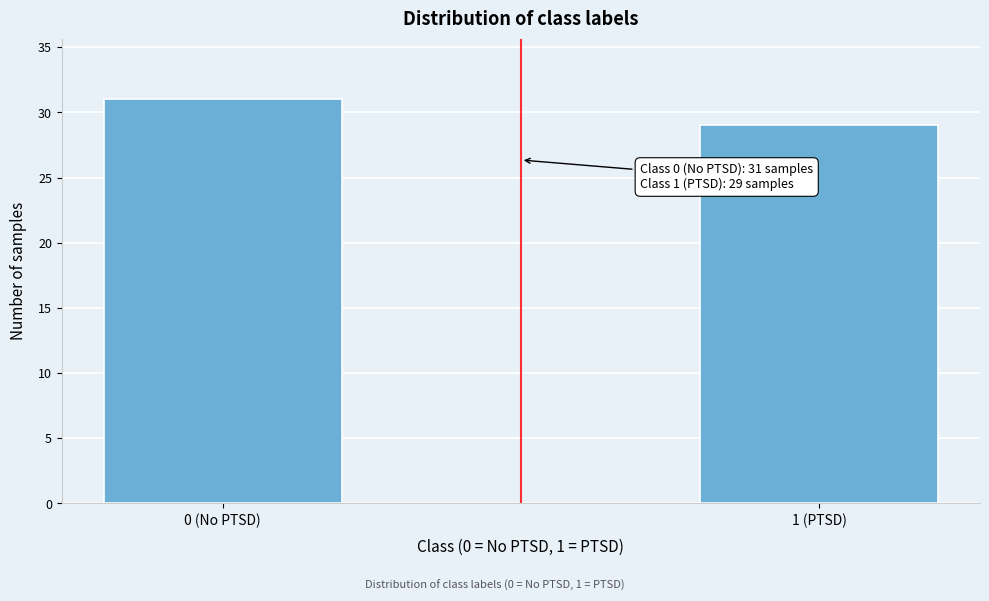

Reading right to left, list all the values displayed in this chart.

29	31